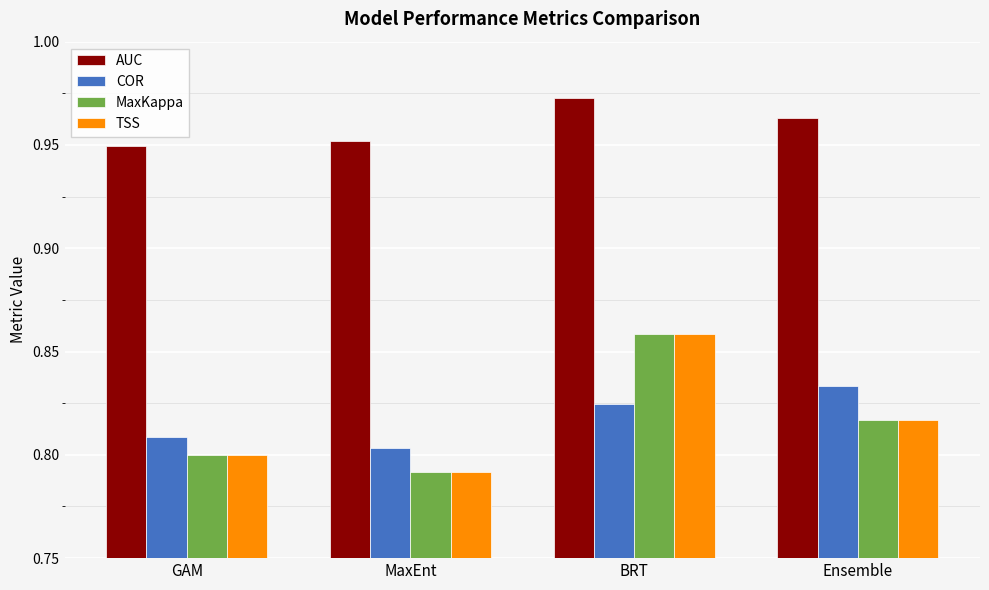

Count the number of data series in this chart.

4